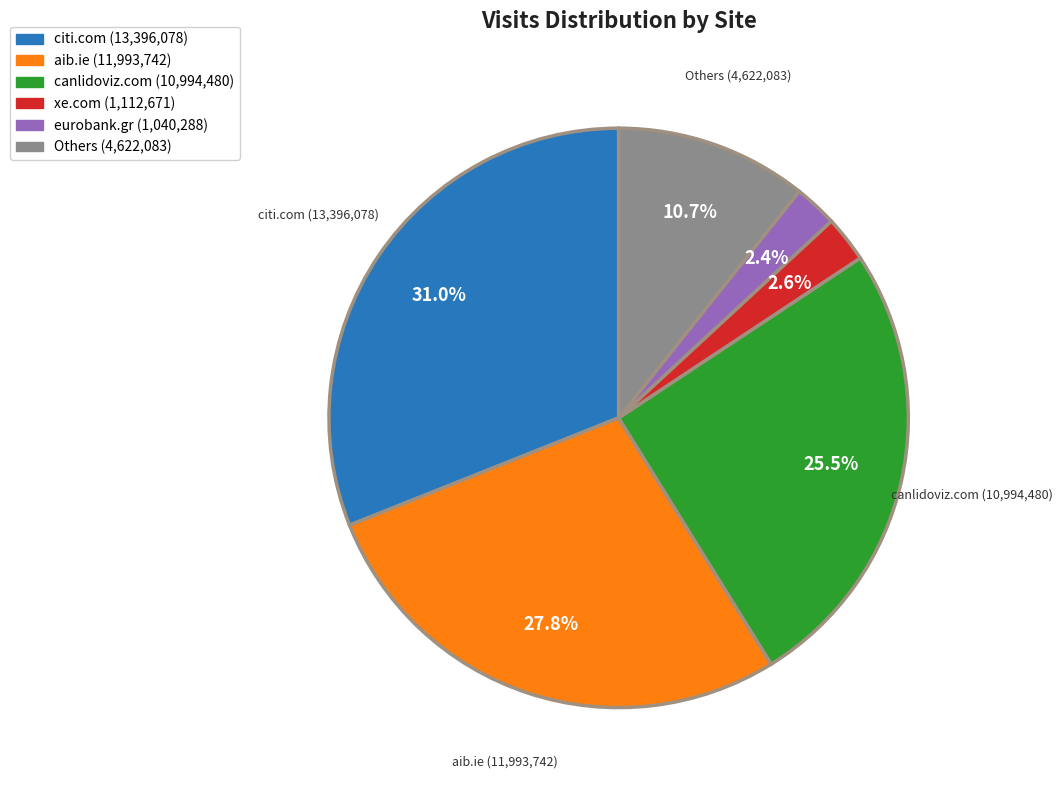

To the nearest percent, what is the average slice percentage?

17%